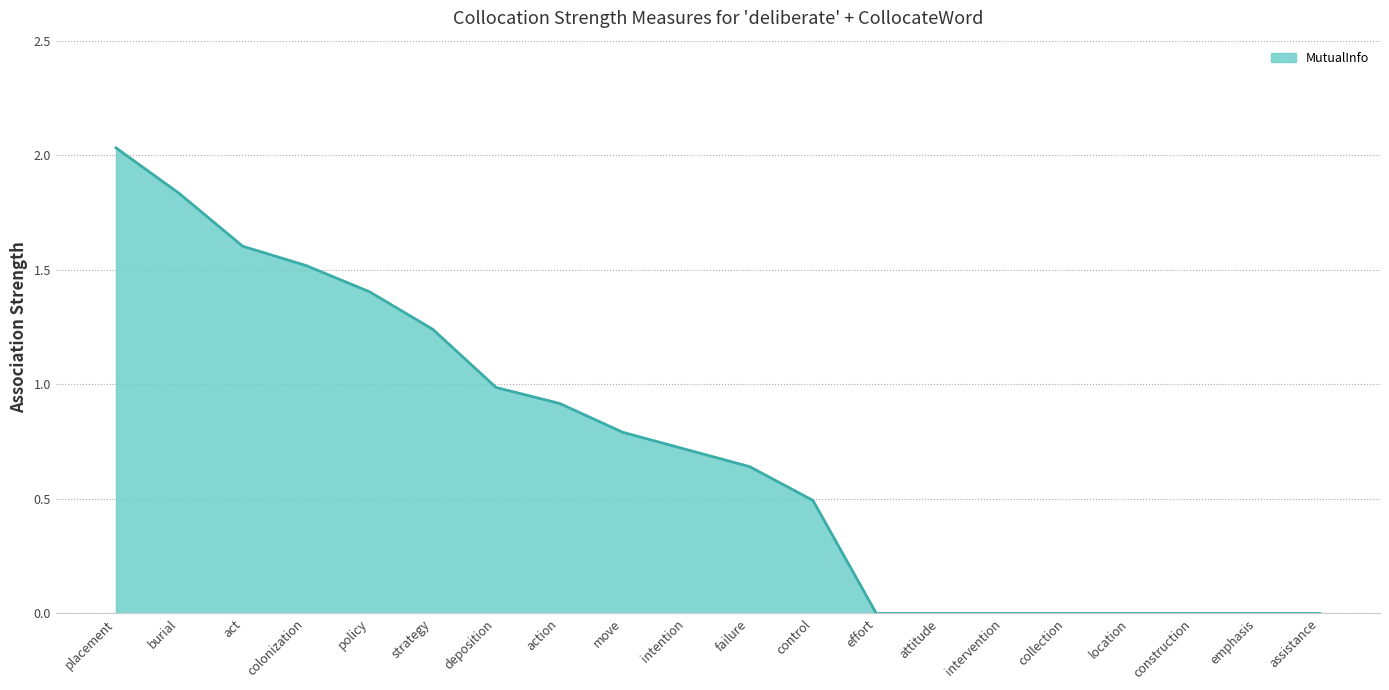

Reading right to left, transcribe all the data shown in this chart.

assistance=0.0	emphasis=0.0	construction=0.0	location=0.0	collection=0.0	intervention=0.0	attitude=0.0	effort=0.0	control=0.5	failure=0.6	intention=0.7	move=0.8	action=0.9	deposition=1.0	strategy=1.2	policy=1.4	colonization=1.5	act=1.6	burial=1.8	placement=2.0